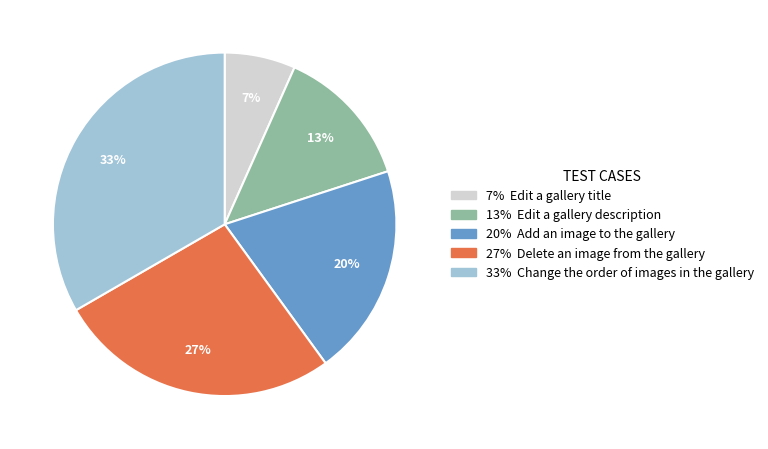

How many slices are in this pie chart?

5